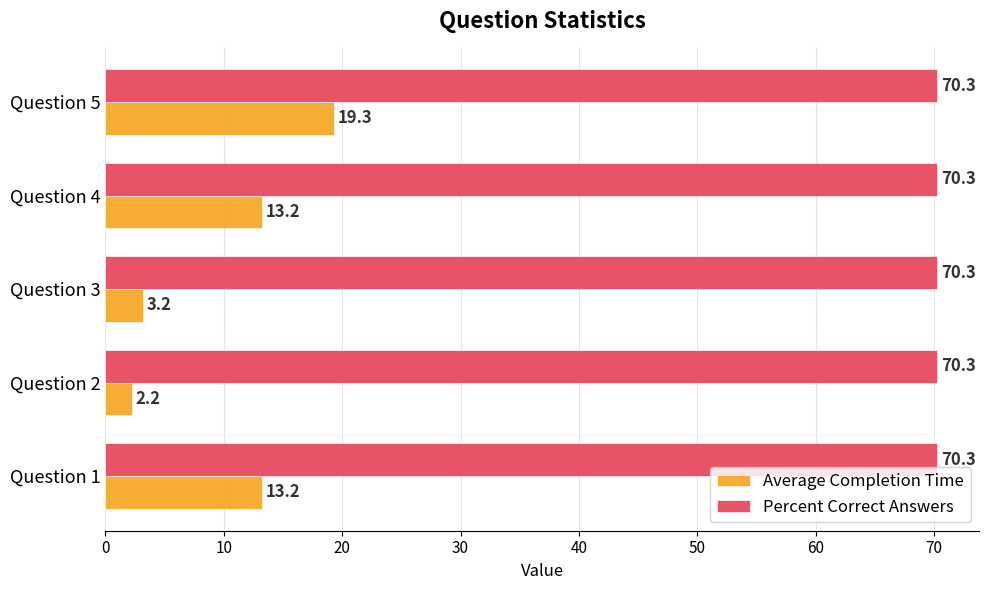

The Average Completion Time series shows 2.2 at Question 2. True or false?

True